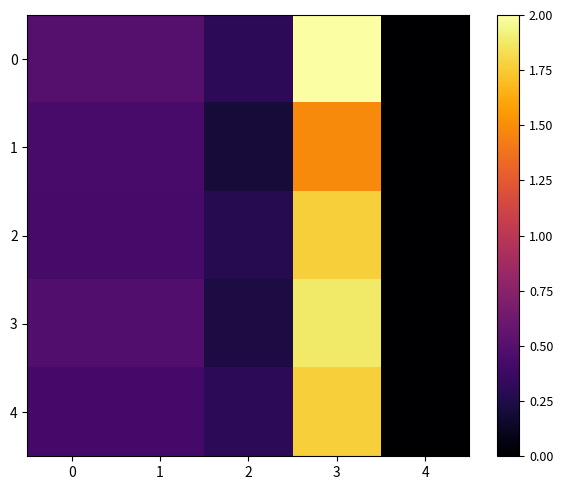

What is the total value across all series at 0?

2.2